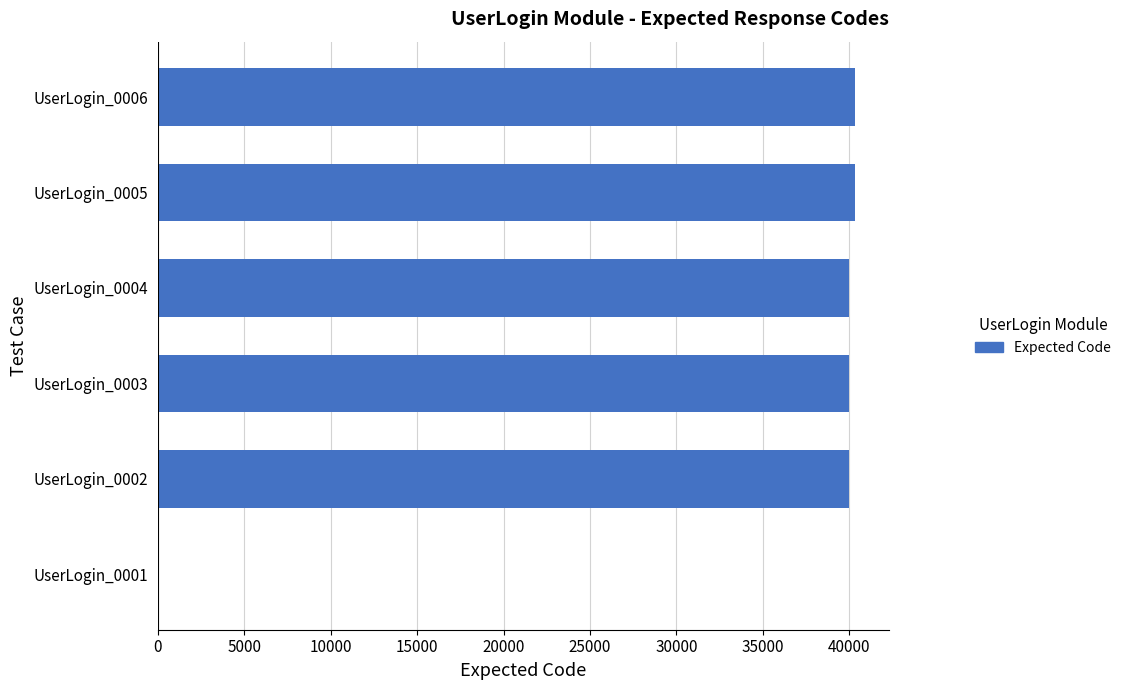

Reading bottom to top, what are all the values shown in this chart?

UserLogin_0001=0	UserLogin_0002=40001	UserLogin_0003=40001	UserLogin_0004=40001	UserLogin_0005=40301	UserLogin_0006=40301